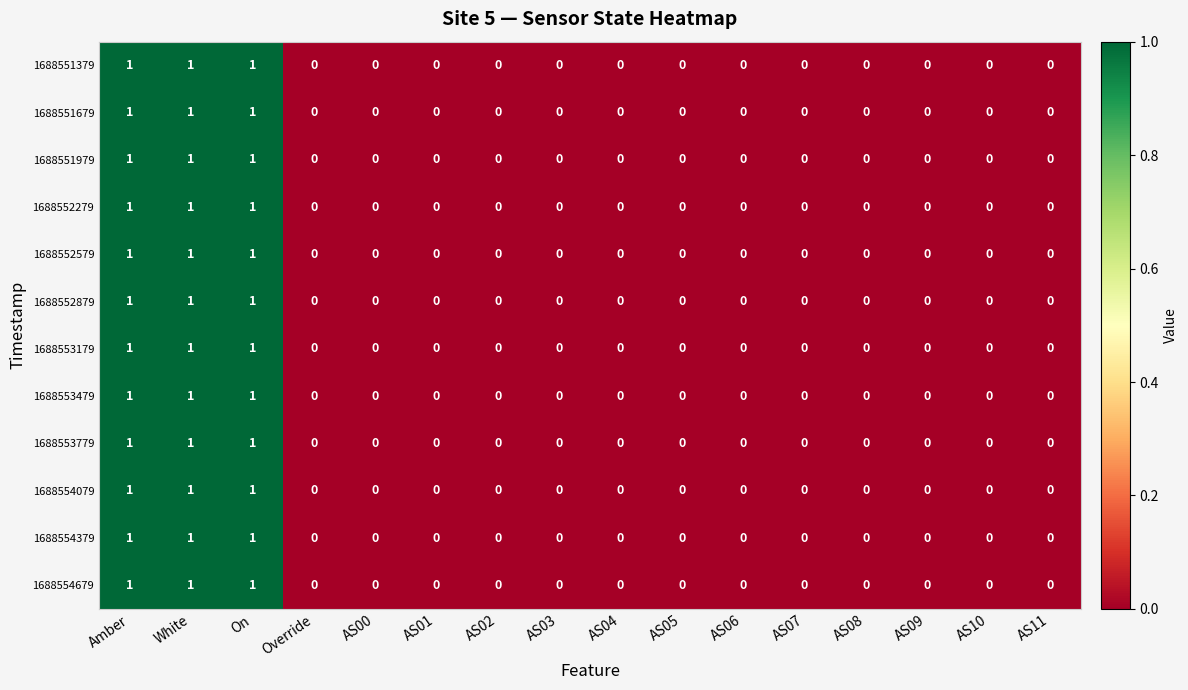

Count the 1688554679 values in the range 0 to 1.

16